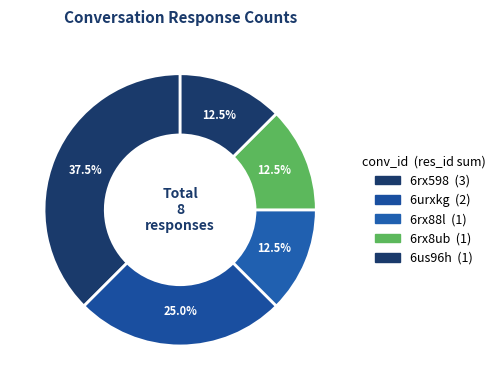

How many slices are in this pie chart?

5